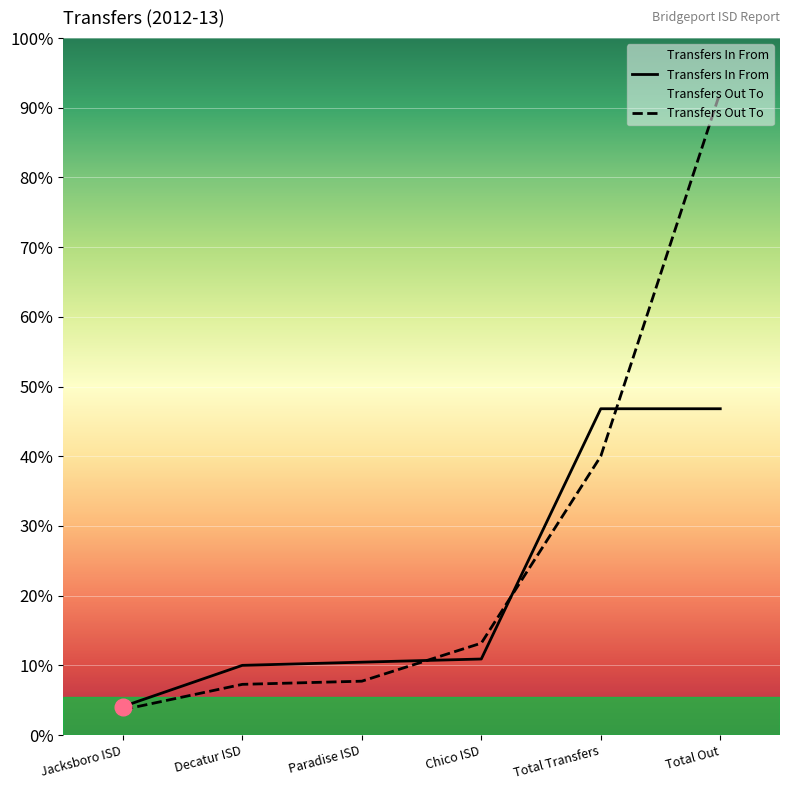

How many distinct data groups are displayed?

2